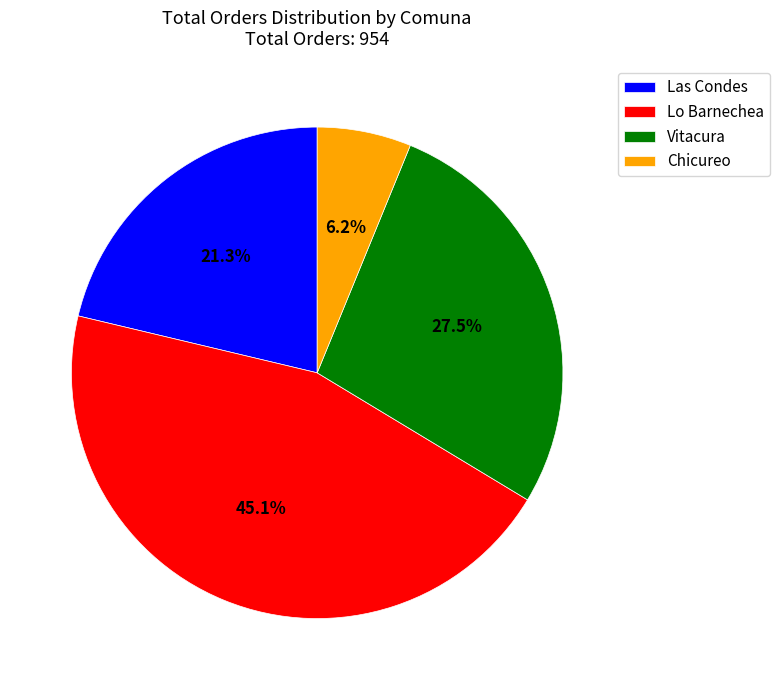

Rank the categories by value from highest to lowest.

Lo Barnechea, Vitacura, Las Condes, Chicureo